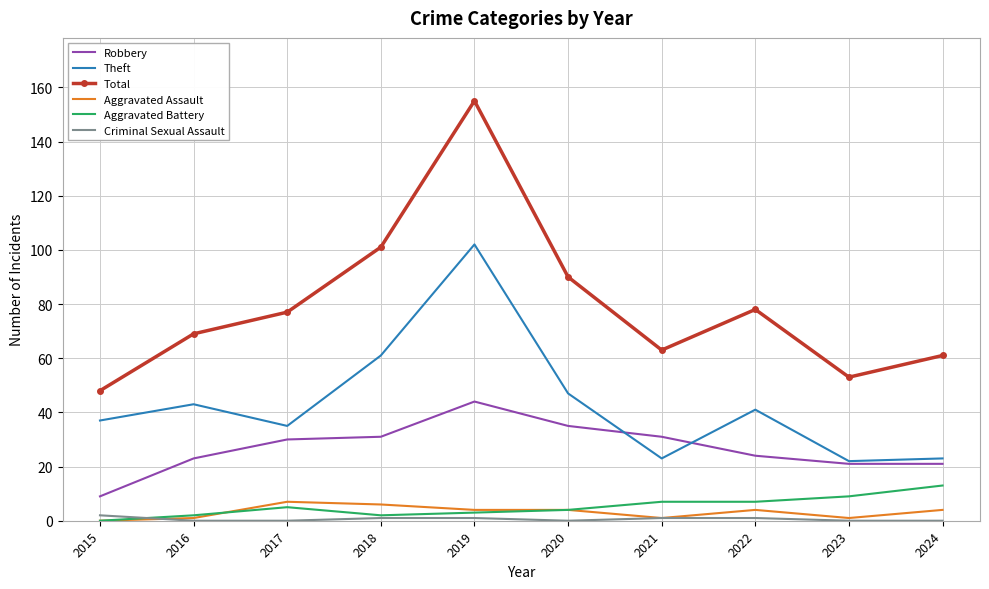

What value does the Total series have at 2017, to the nearest 50?

100